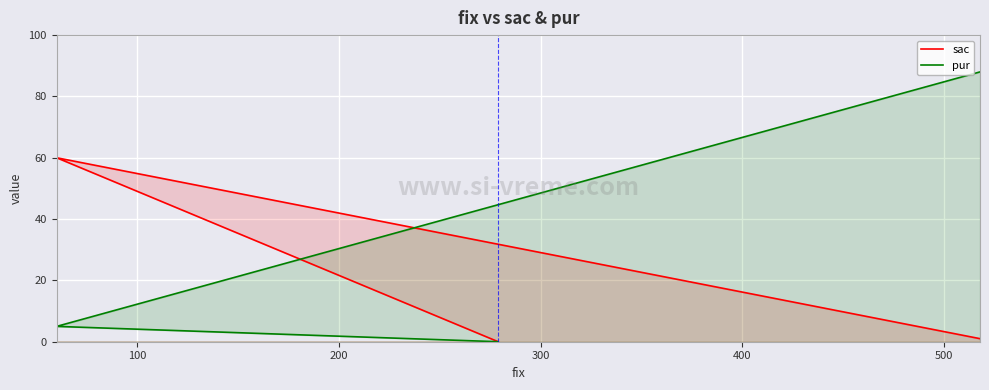

How many lines are shown in the chart?

2